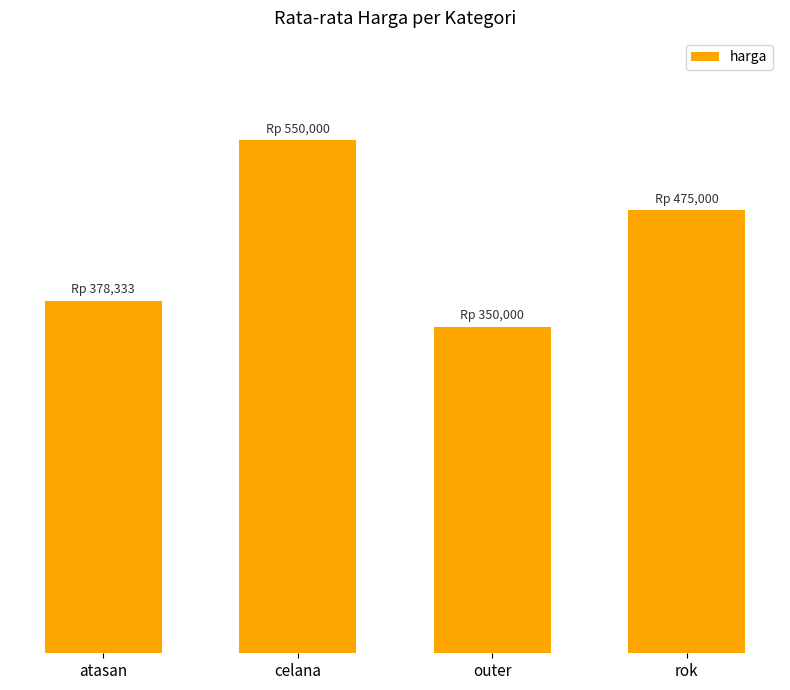

Are the bars horizontal?

No